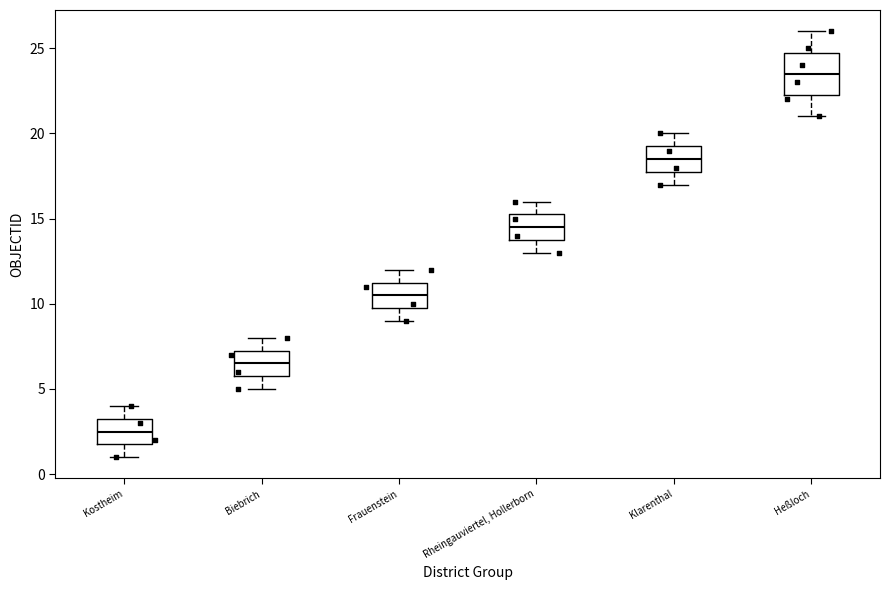

Which box has the lowest median line?

Kostheim